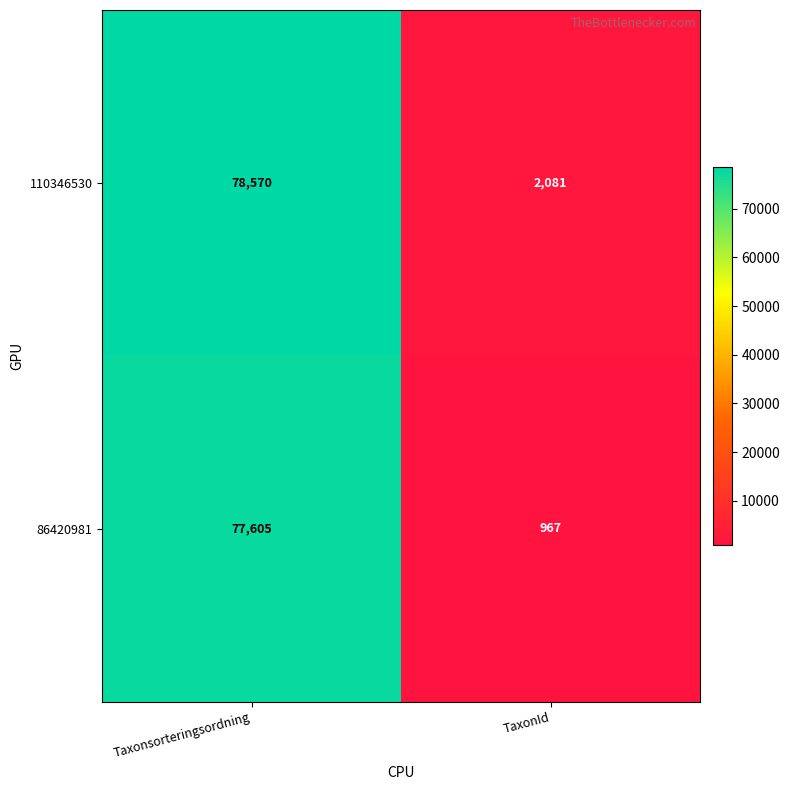

What is the minimum value shown in the chart?

967